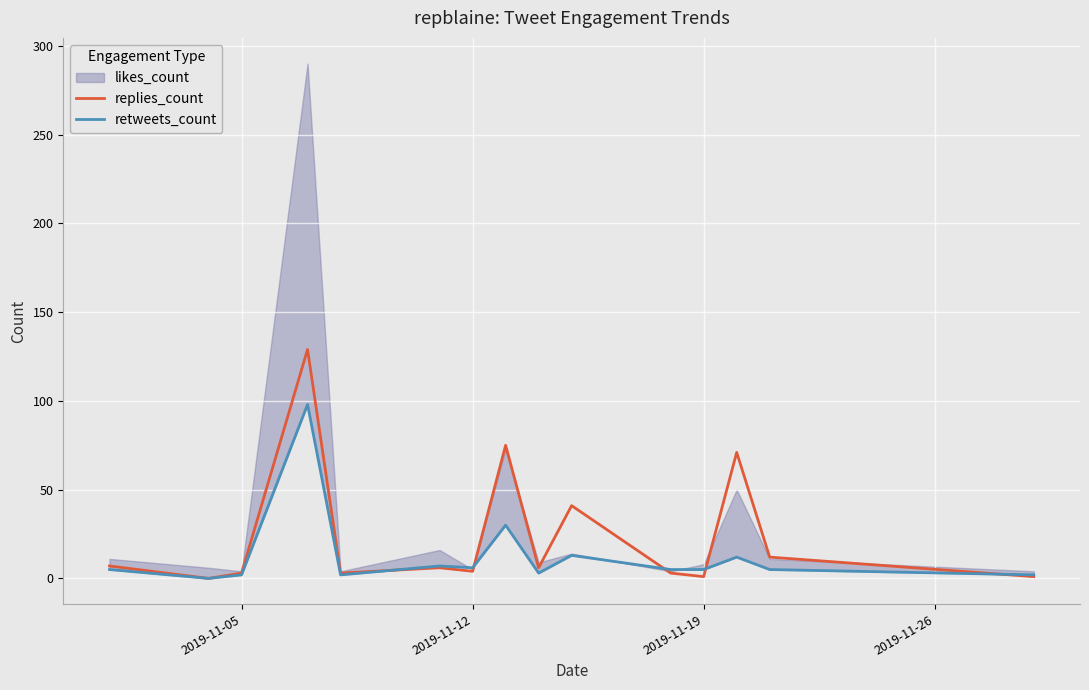

What is the highest value of the replies_count series?

129